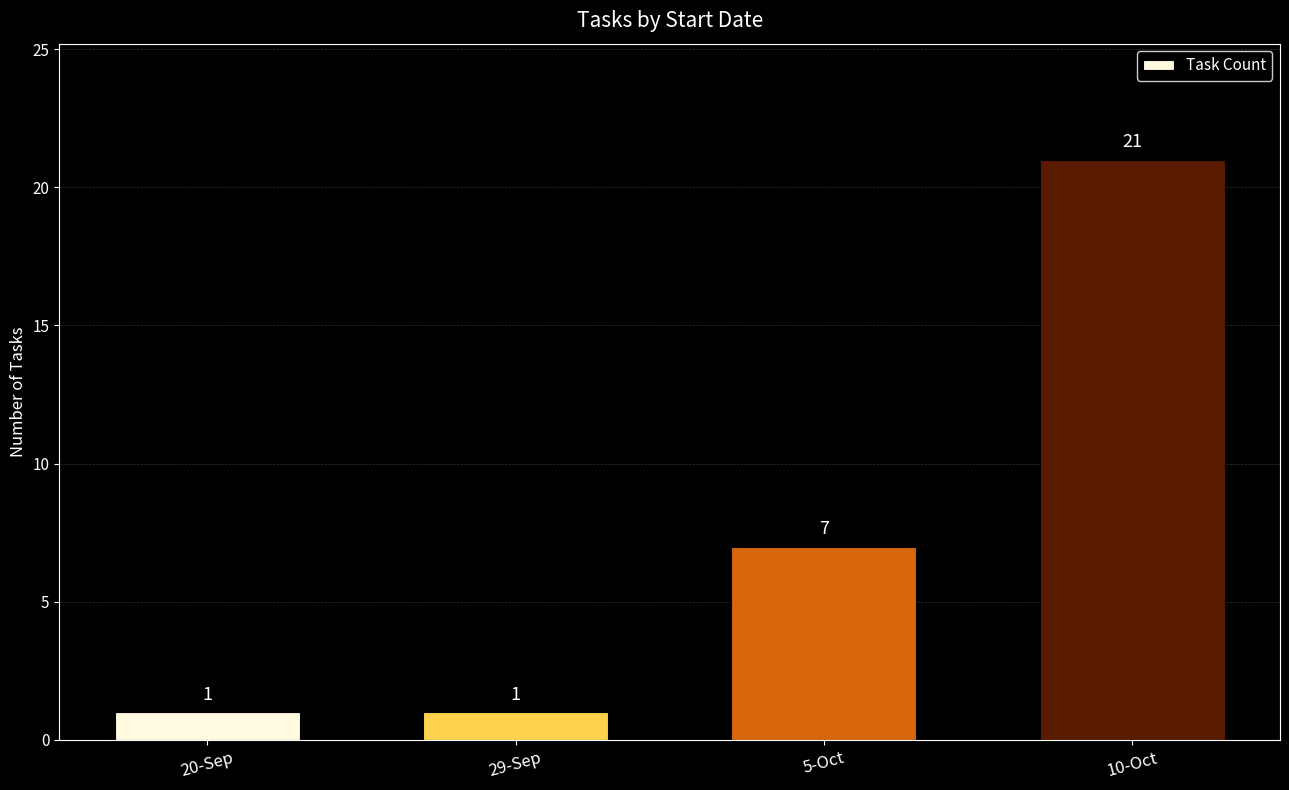

Where is the data nearest to the value 11?

5-Oct